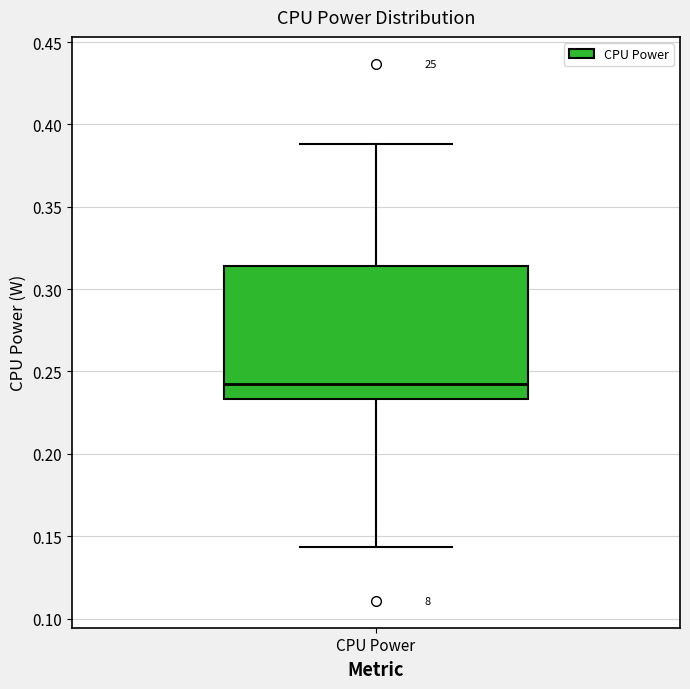

Read this box plot against the y-axis: the position of the median line, the range covered by the box, and the ends of both whiskers. The values are not printed on the chart, so give them approximately, as read against the axis.

median 0.240, box 0.235 to 0.315, whiskers 0.145 to 0.390